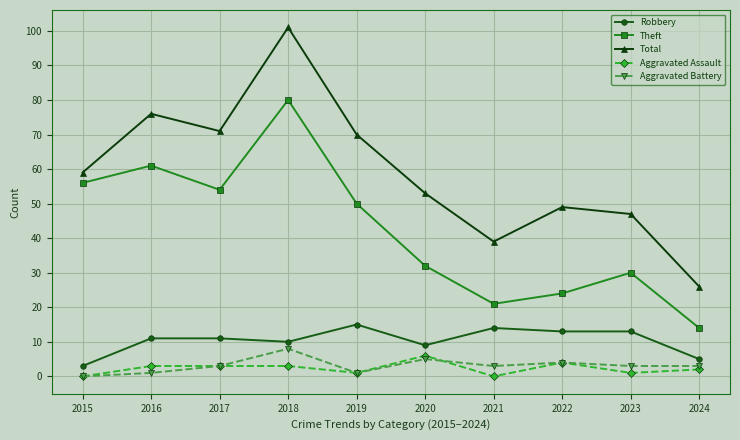

How many interior local peaks does the Theft series have?

3